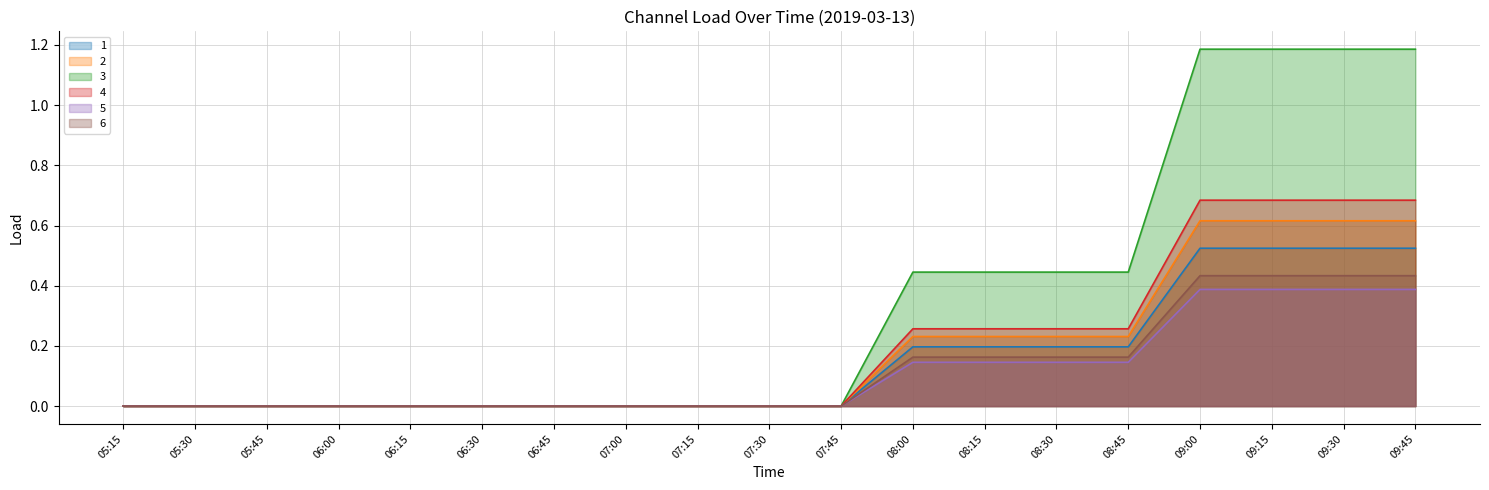

At 09:30, list the series in order from largest to smallest.

3, 4, 2, 1, 6, 5